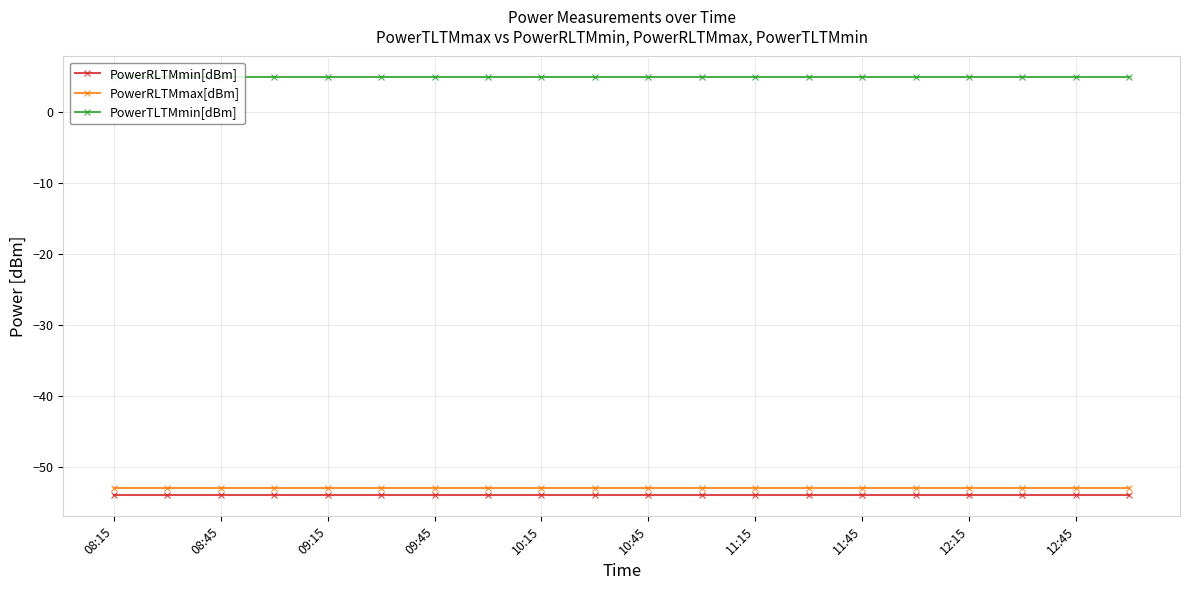

Which series has the largest total across all categories?

PowerTLTMmin[dBm]